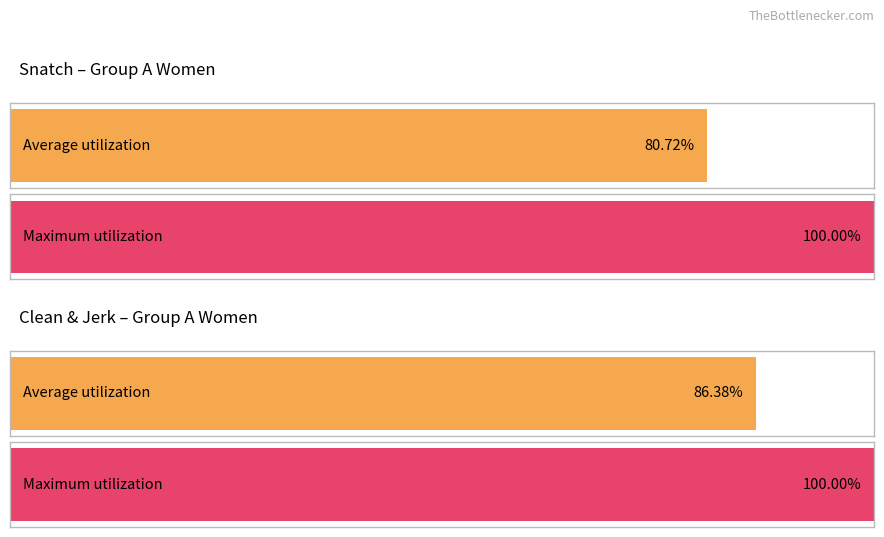

Is the value of Maximum utilization at cleanjerk_best greater than the value of Average utilization at snatch_best?

Yes